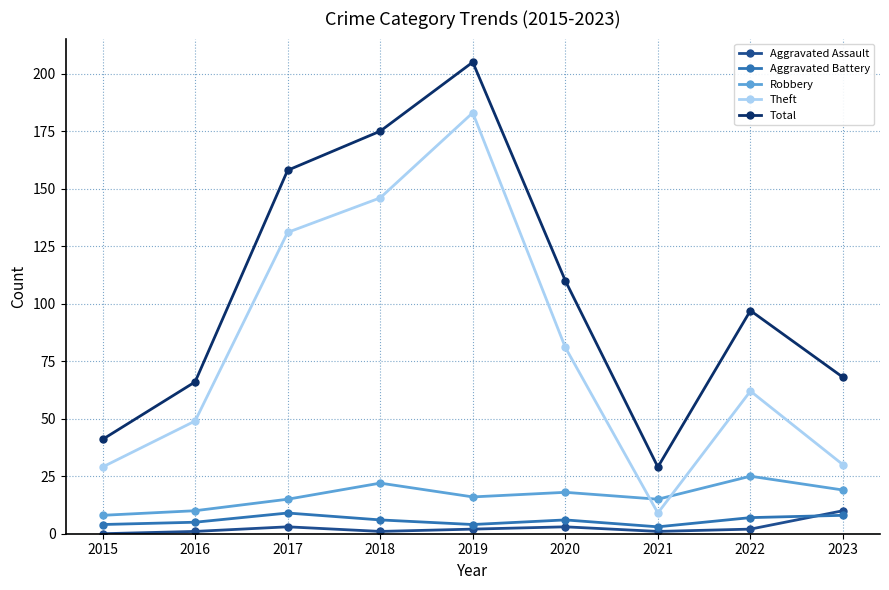

At which category is the sum across all series the highest?

2019